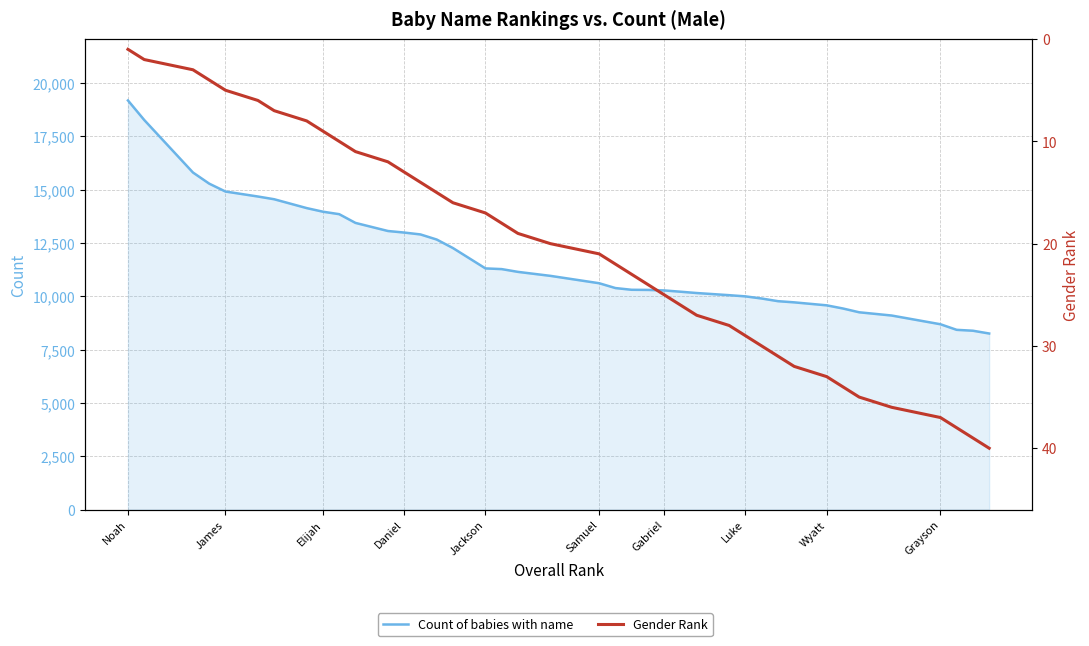

Reading left to right, transcribe all the data shown in this chart.

Count of babies with name: 19187	18272	15808	15286	14916	14682	14554	14139	13970	13854	13445	13065	12992	12904	12665	12265	11311	11278	11148	10961	10615	10389	10308	10302	10278	10218	10156	10055	9999	9899	9774	9719	9579	9431	9253	9101	8692	8430	8388	8258
Gender Rank: 1	2	3	4	5	6	7	8	9	10	11	12	13	14	15	16	17	18	19	20	21	22	23	24	25	26	27	28	29	30	31	32	33	34	35	36	37	38	39	40